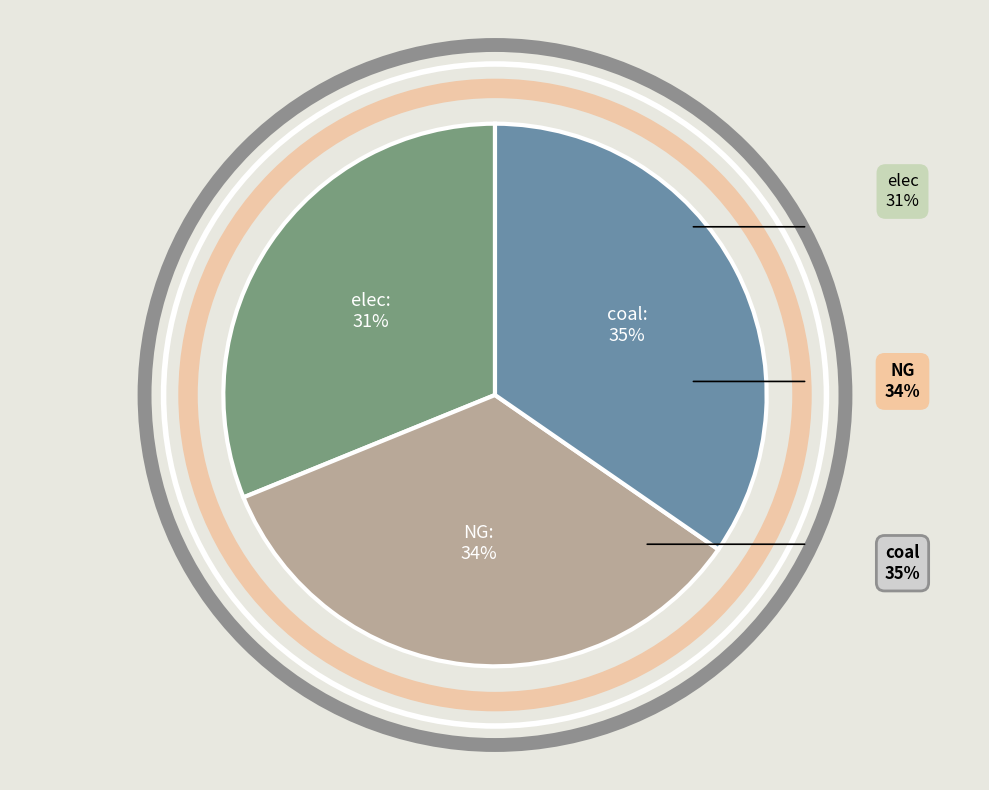

Is the sum of elec and coal greater than half?

Yes